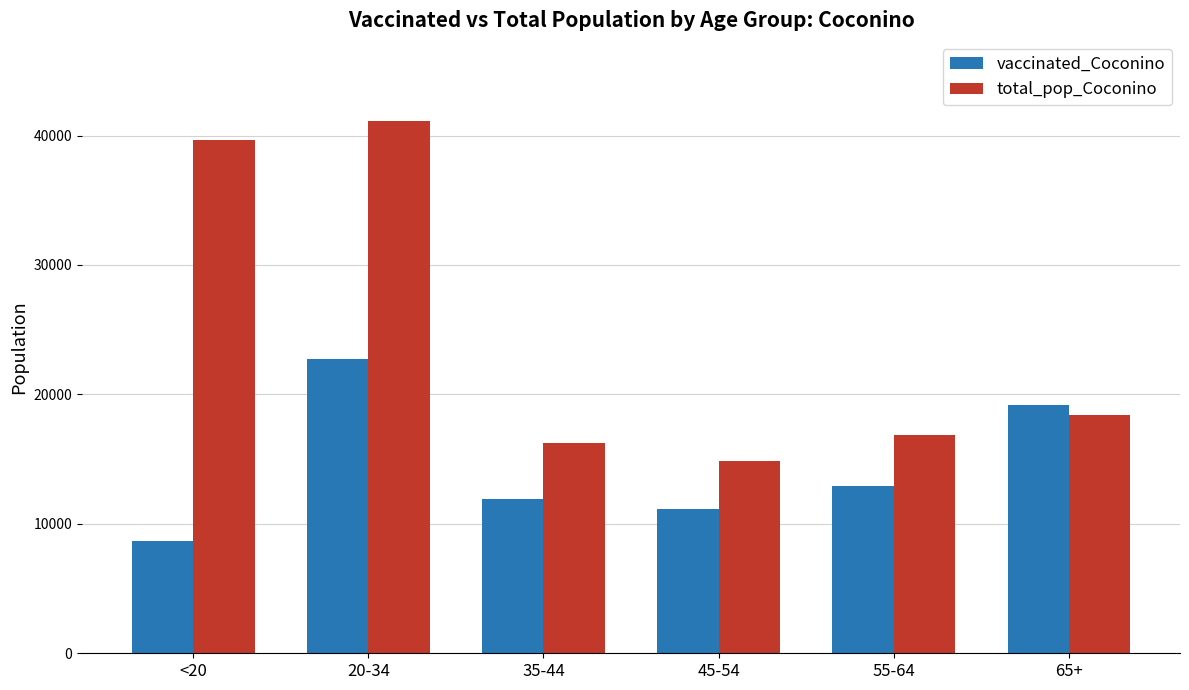

Is it true that vaccinated_Coconino equals 12397 at 20-34?

False